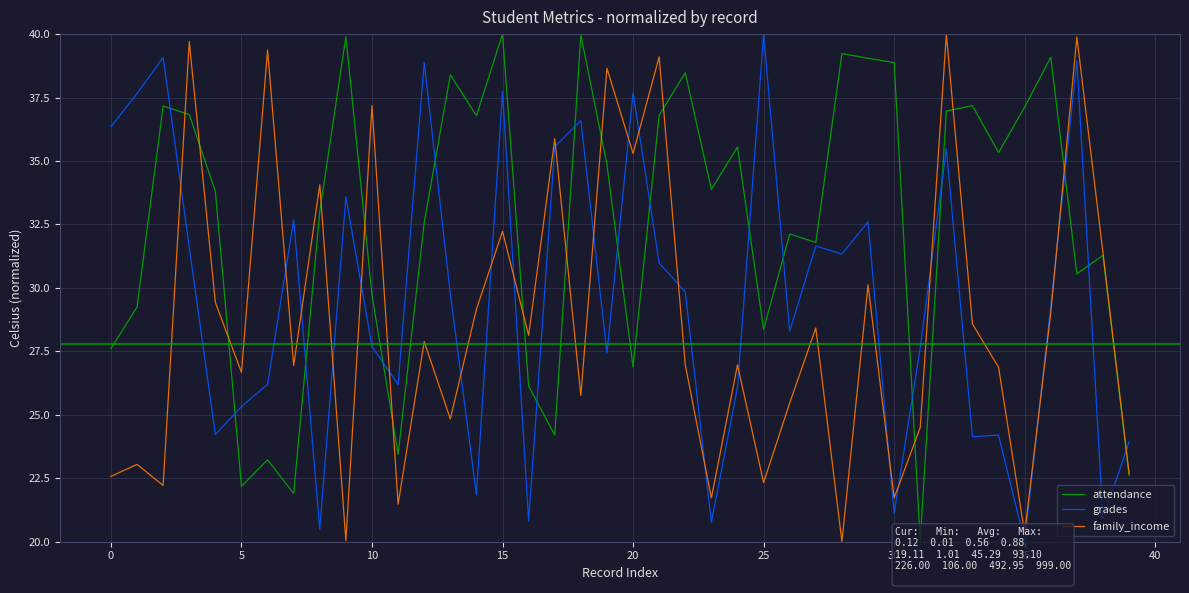

What is the difference between the maximum and minimum values in the grades series?

20.0